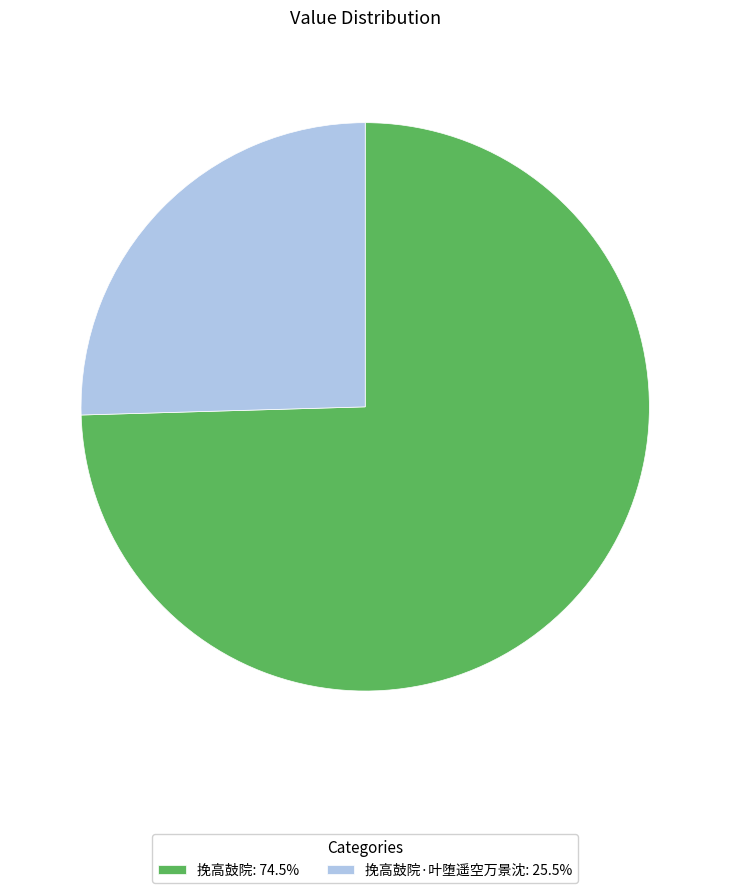

Count the number of slices in the pie.

2